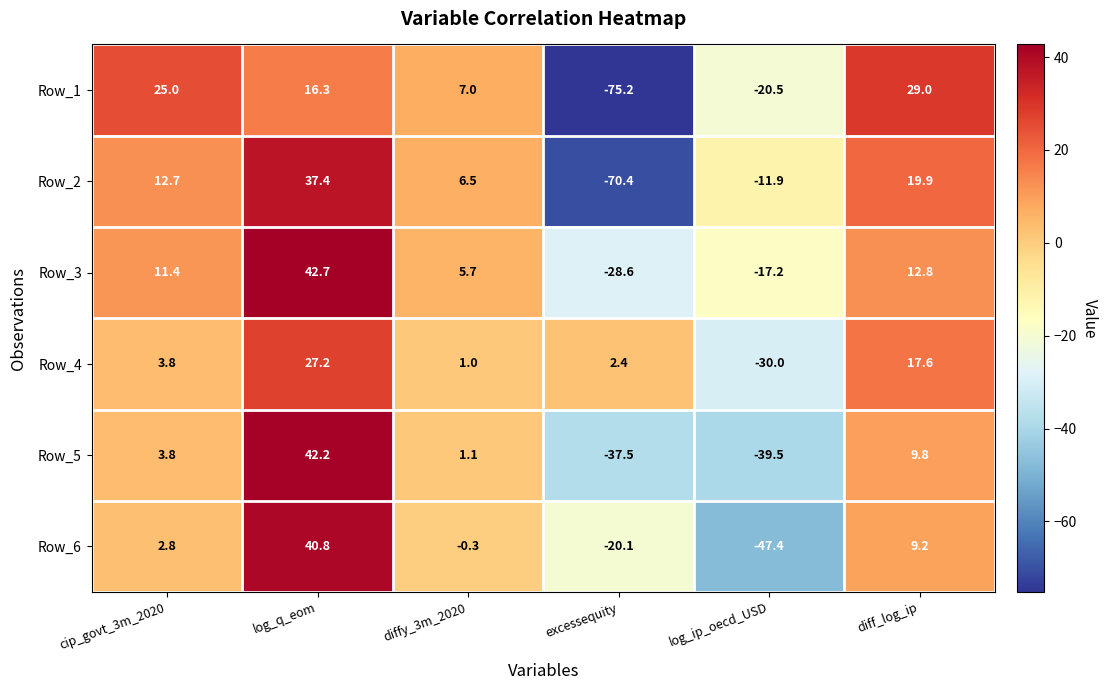

How many series are shown in this chart?

6